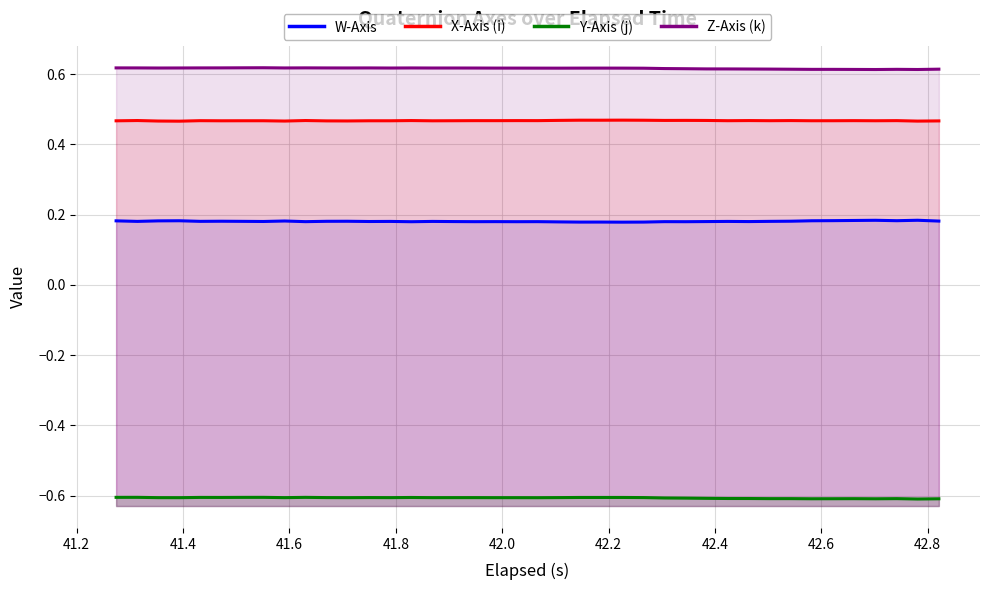

What is the maximum value shown in the chart?

0.6